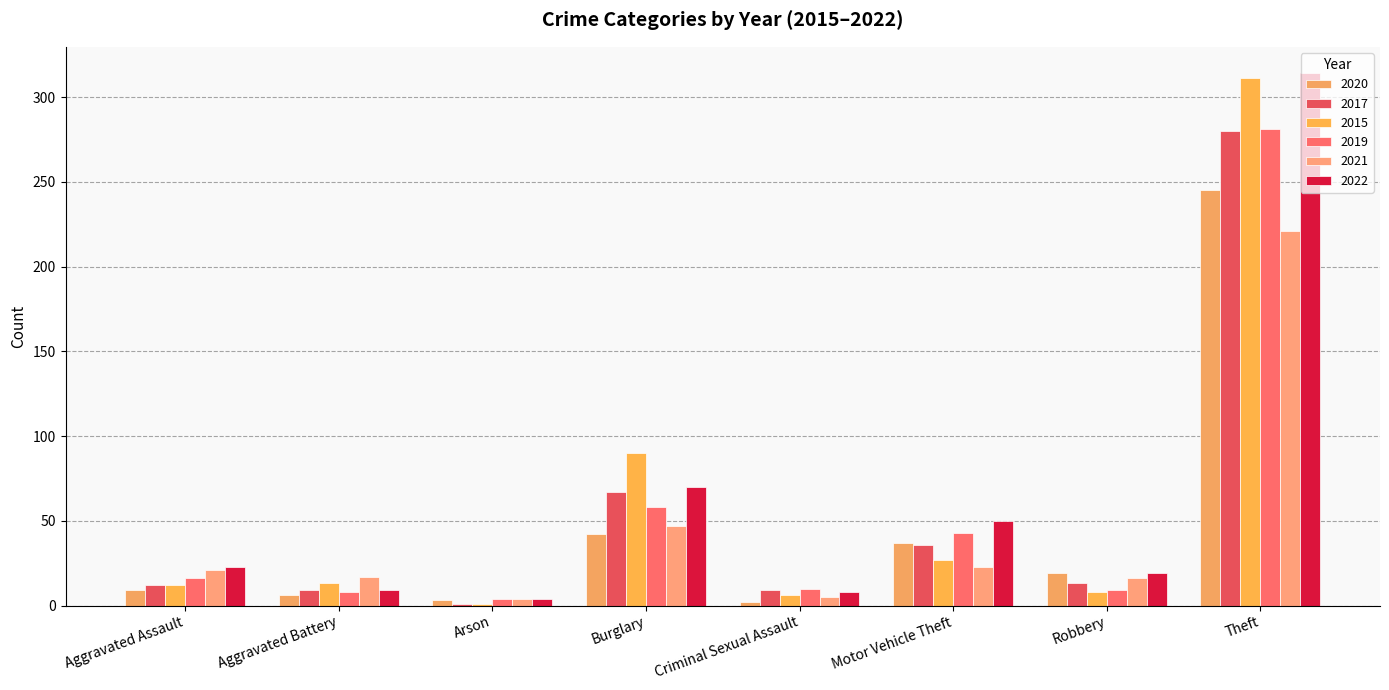

What is the maximum value shown in the chart?

314